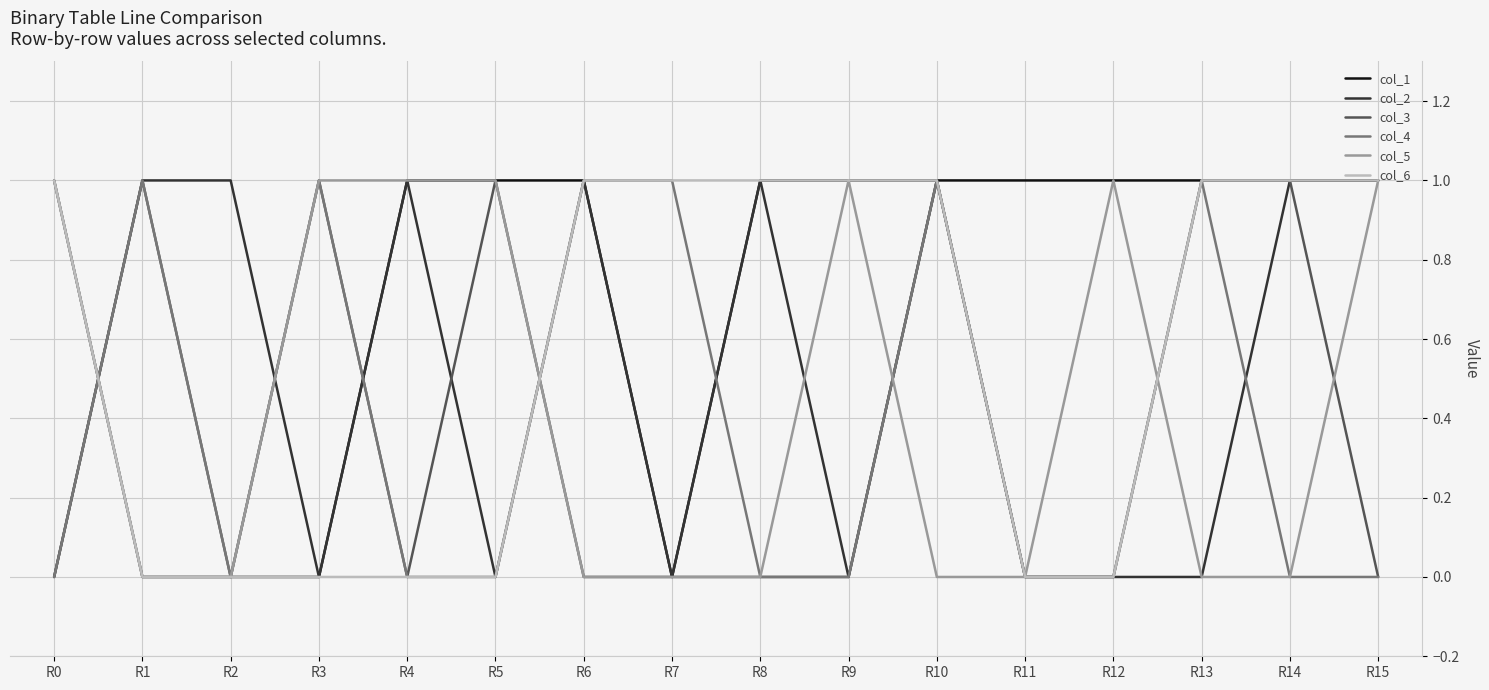

How many col_2 values are between 0 and 1?

16